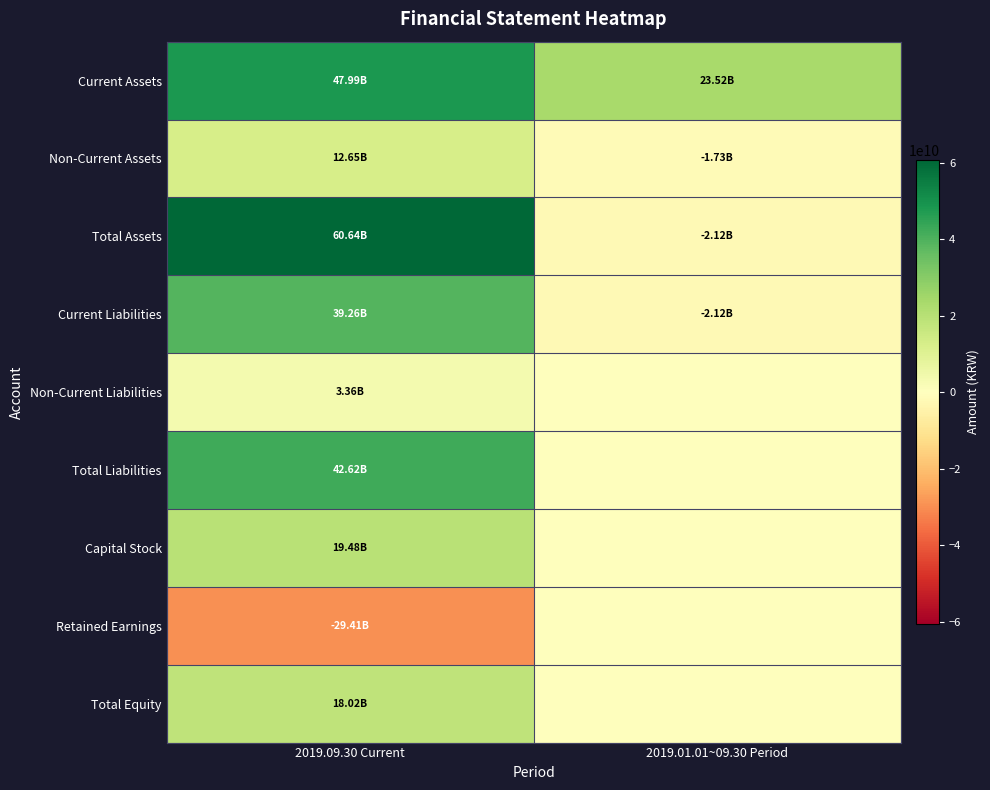

List the series in order of their peak value, highest first.

Total Assets, Current Assets, Total Liabilities, Current Liabilities, Capital Stock, Total Equity, Non-Current Assets, Non-Current Liabilities, Retained Earnings